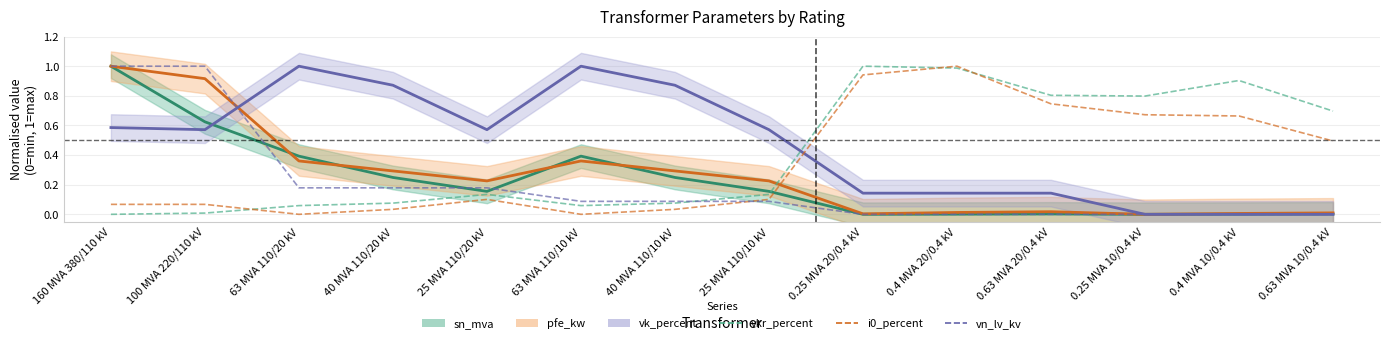

What is the value of the vk_percent point at the 9th from the left?

0.1